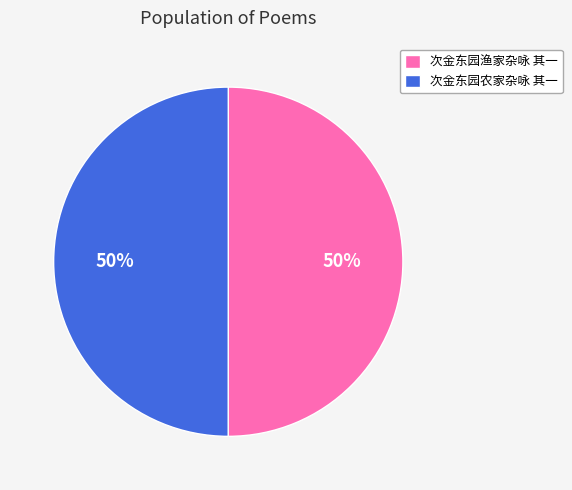

How many slices are in this pie chart?

2